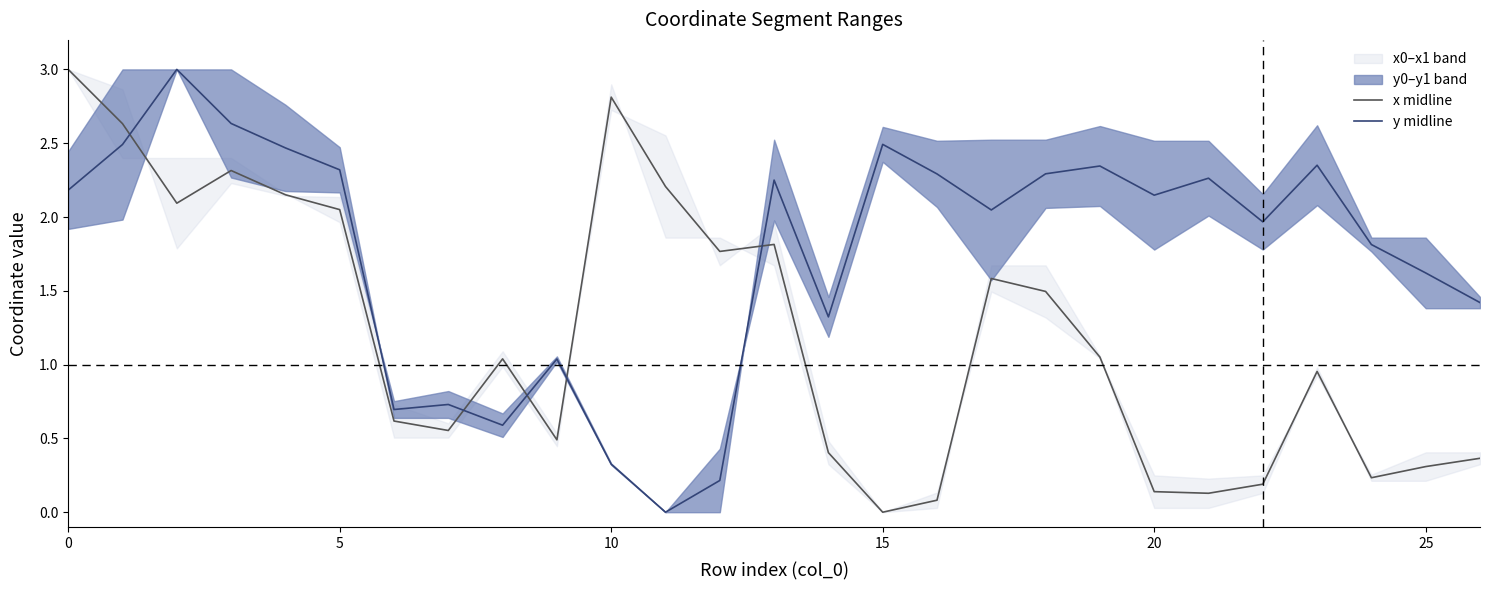

The y midline series shows 0.3 at 10. True or false?

True